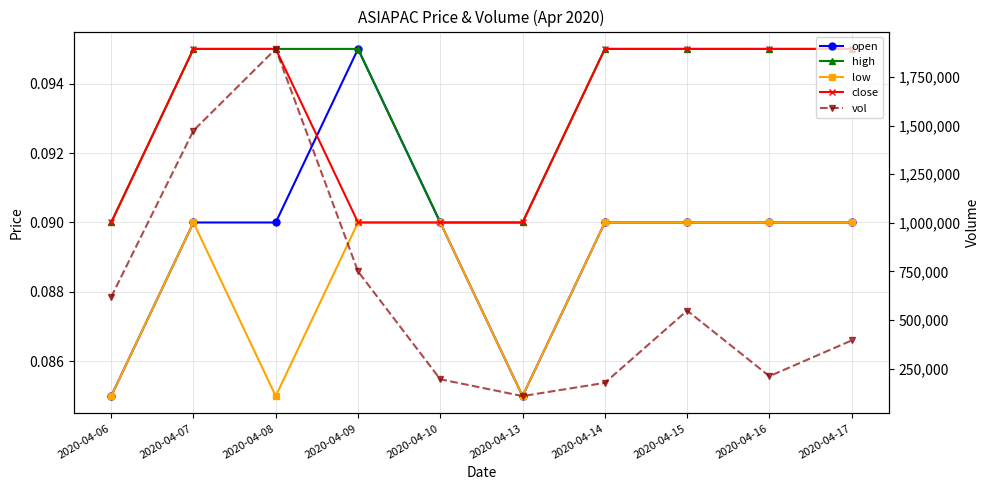

At which category does the chart reach its peak across all series?

2020-04-08